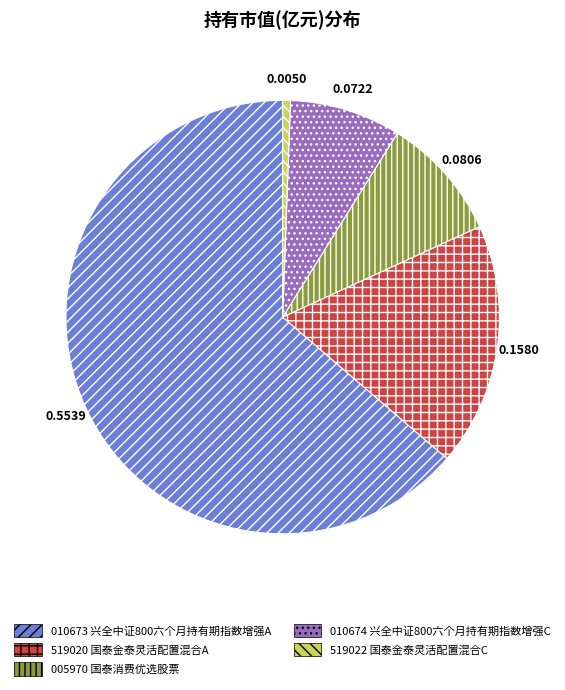

Is there any slice that represents more than half of the pie?

Yes